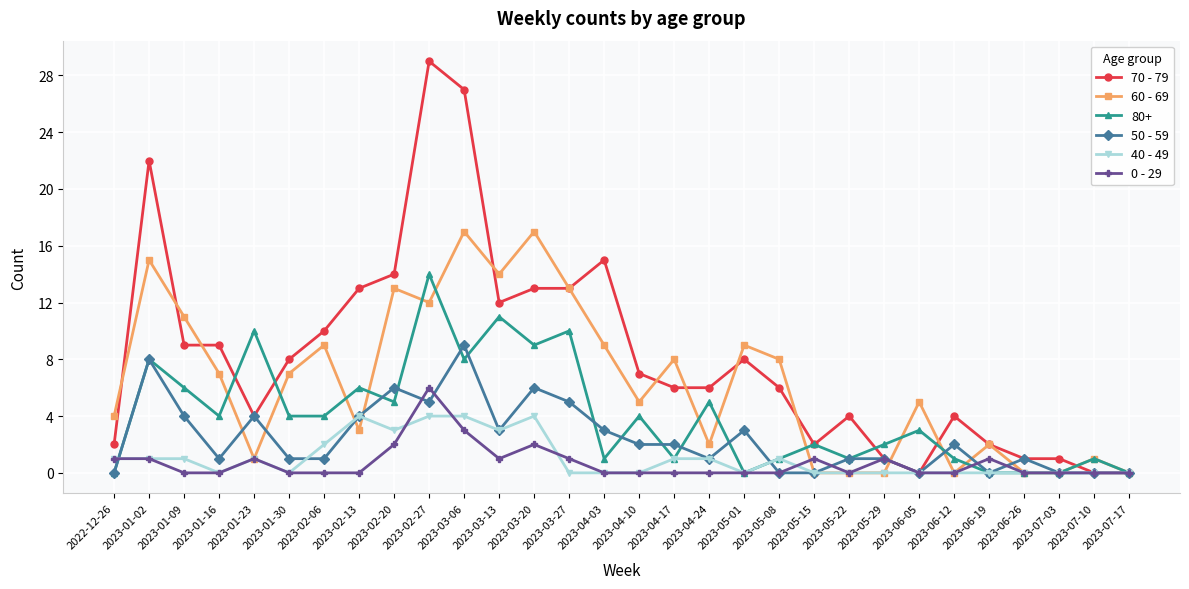

Rank the series by their maximum value, from highest to lowest.

70 - 79, 60 - 69, 80+, 50 - 59, 0 - 29, 40 - 49